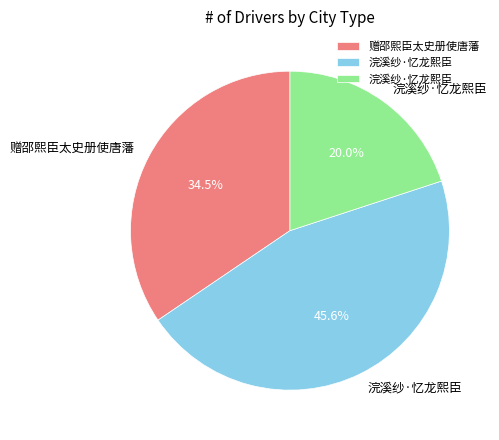

Does any single category account for the majority?

No